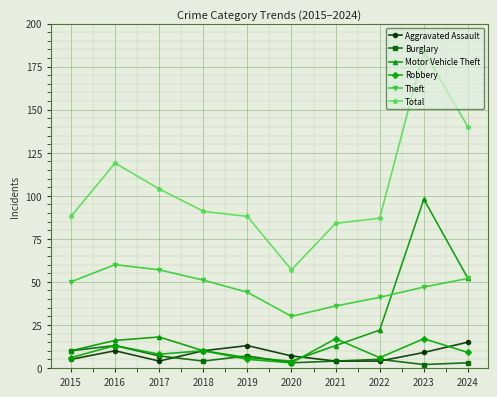

At how many categories does at least one series exceed 35?

10